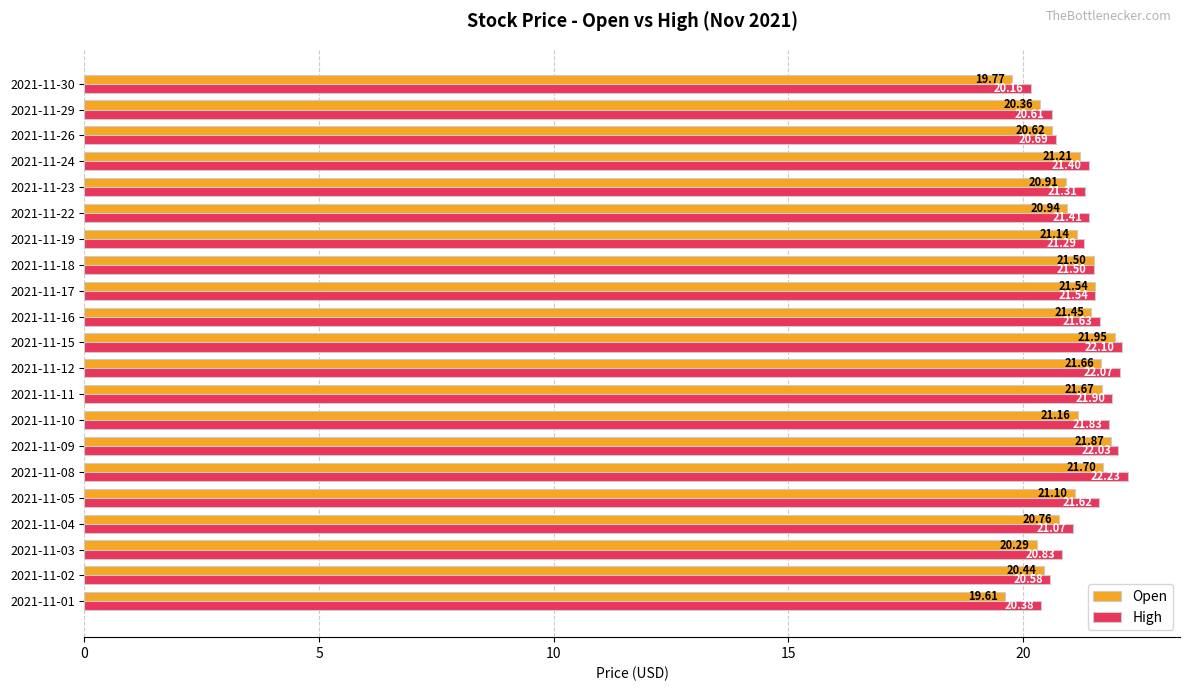

Rank the series by their maximum value, from lowest to highest.

Open, High